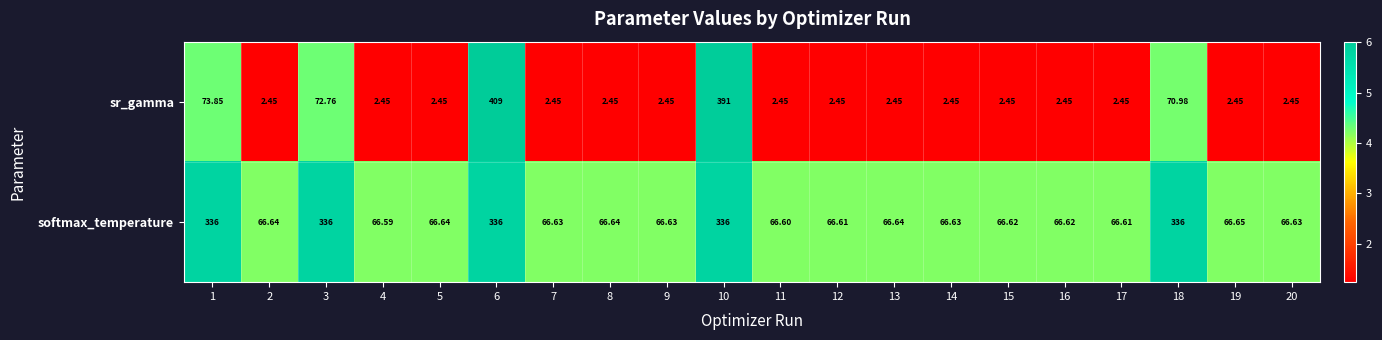

What is the difference between the highest and lowest values at 2?

64.2